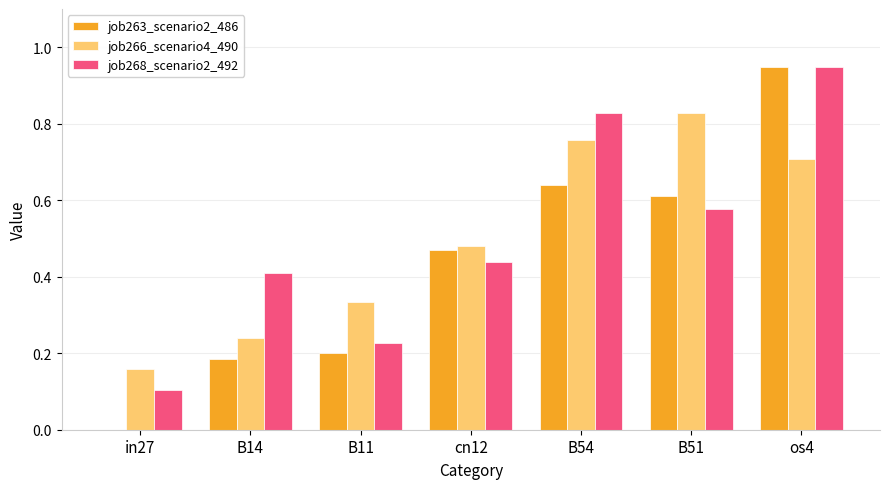

At which category is the sum across all series the highest?

os4